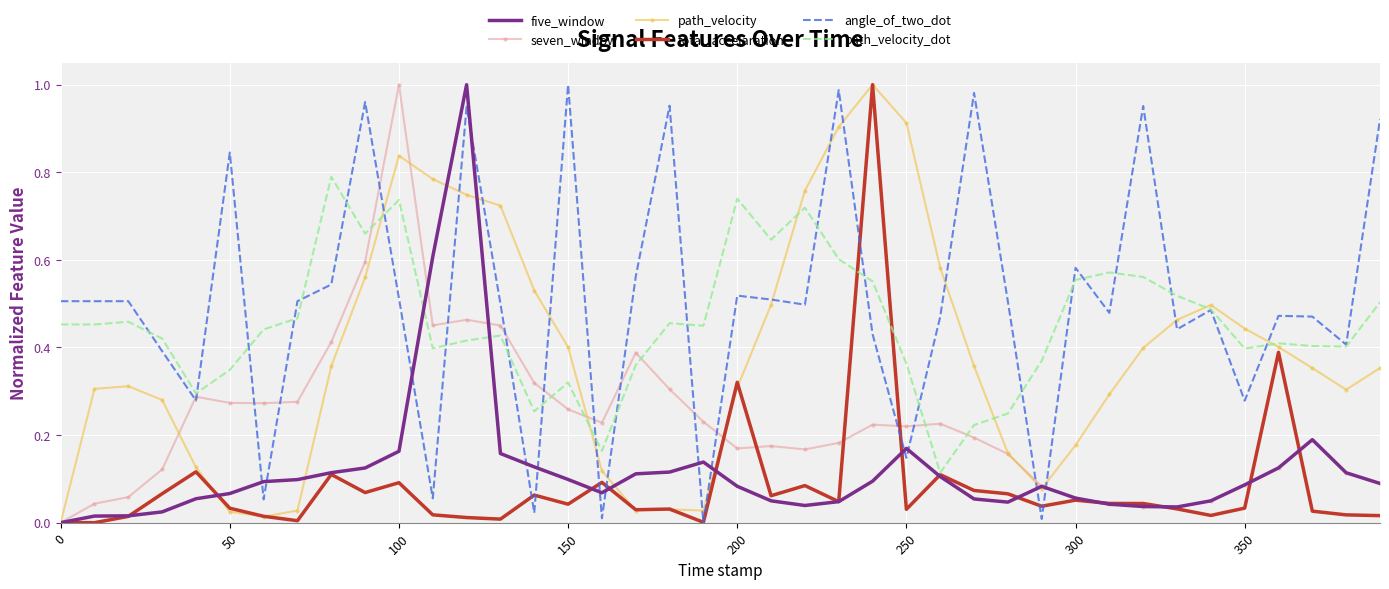

True or false: path_velocity_dot and angle_of_two_dot cross at least once.

True